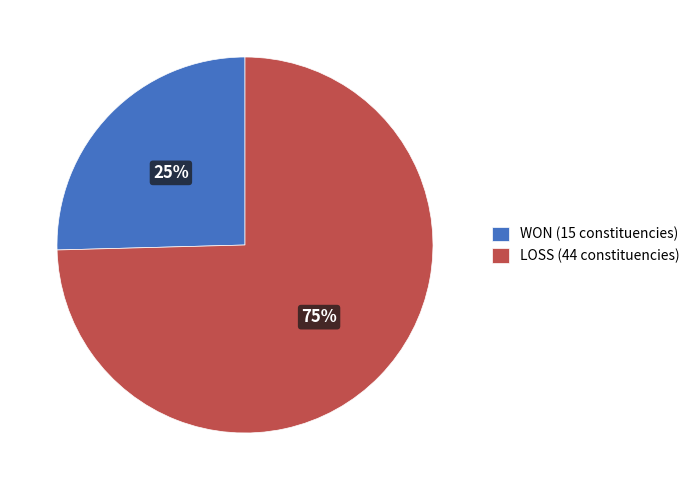

Is there any slice that represents more than half of the pie?

Yes